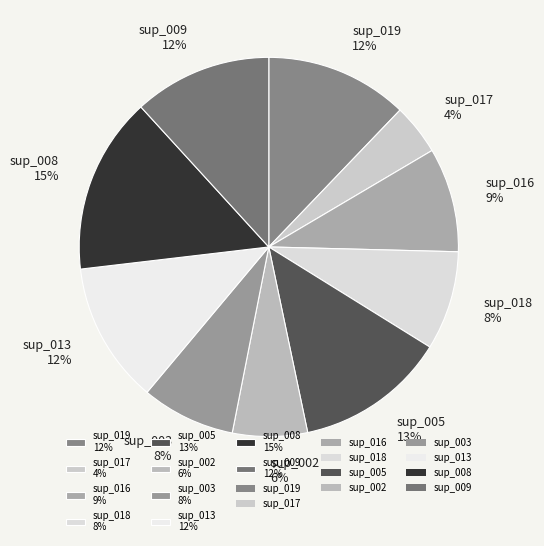

How many slices are in this pie chart?

10